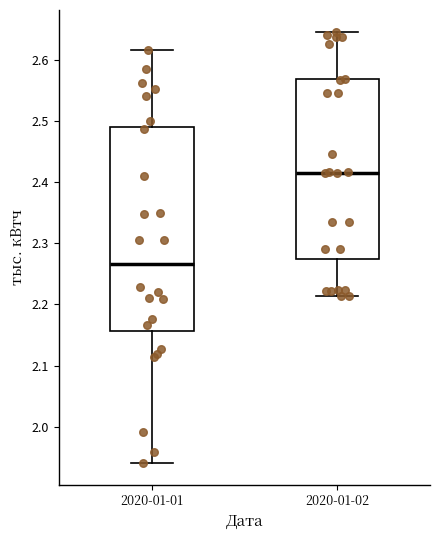

Where does the lower whisker of the box for 2020-01-02 end on the y-axis? The values are not printed on the chart, so give them approximately, as read against the axis.

2.21